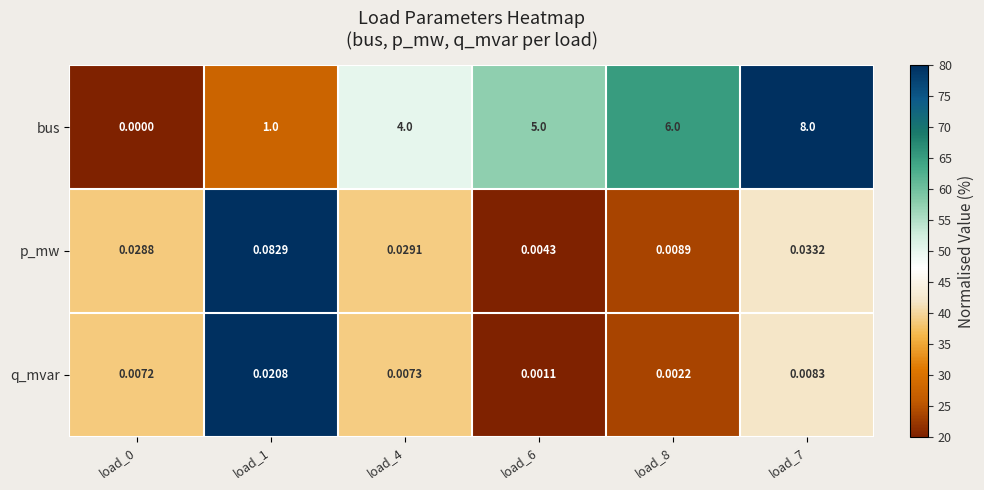

Which series has the largest total across all categories?

bus